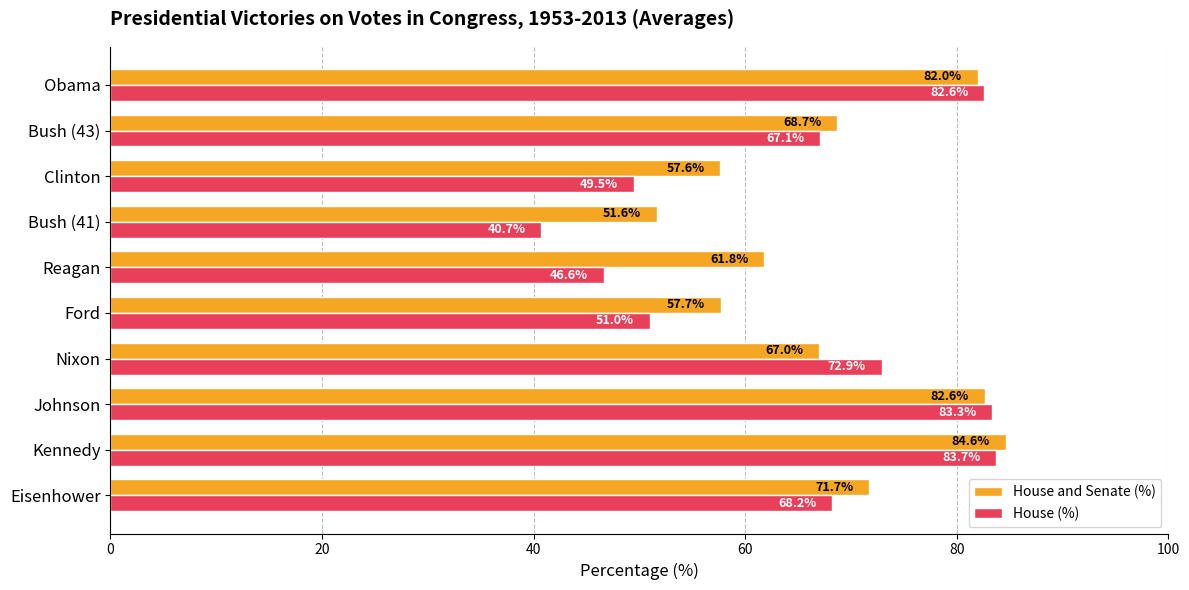

What is the smallest value displayed?

40.7